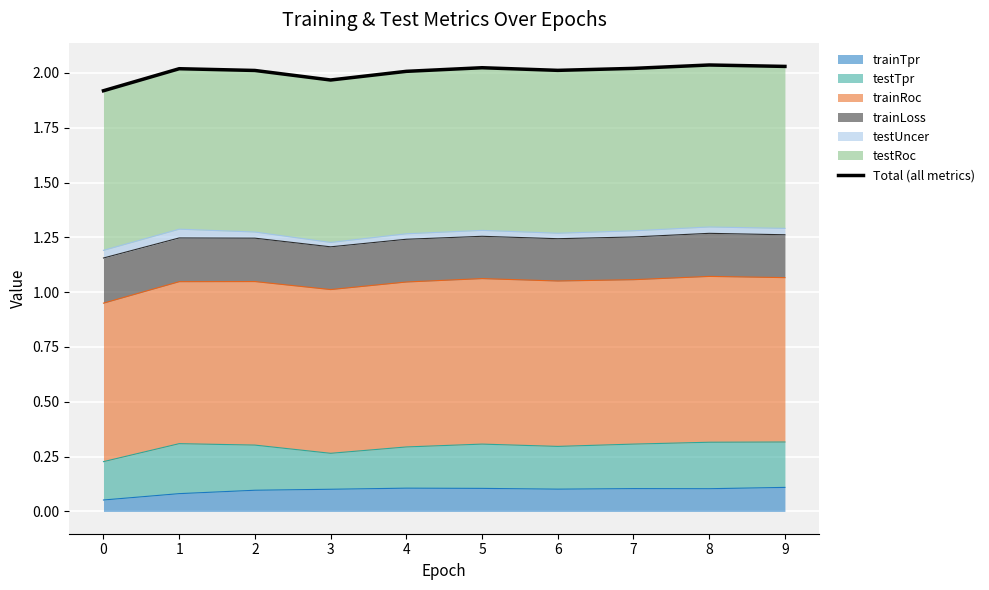

Reading right to left, transcribe all the data shown in this chart.

9=2.0	8=2.0	7=2.0	6=2.0	5=2.0	4=2.0	3=2.0	2=2.0	1=2.0	0=1.9